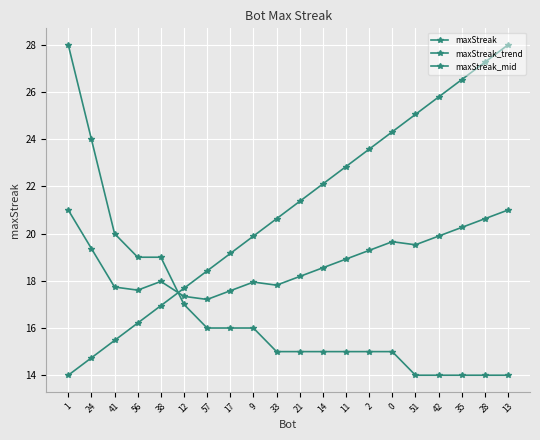

Is the value of maxStreak_trend at 35 greater than the value of maxStreak_mid at 12?

Yes